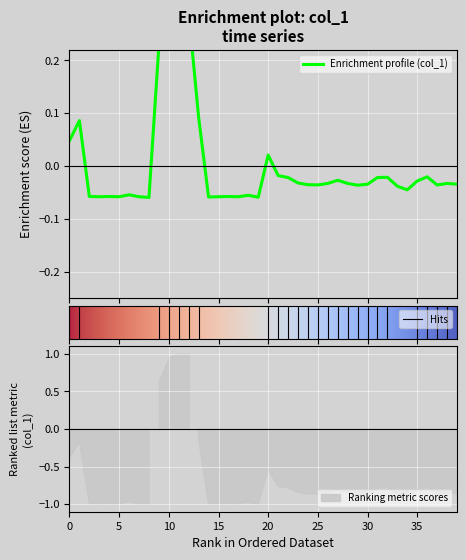

What is the difference between the maximum and minimum values?

0.3